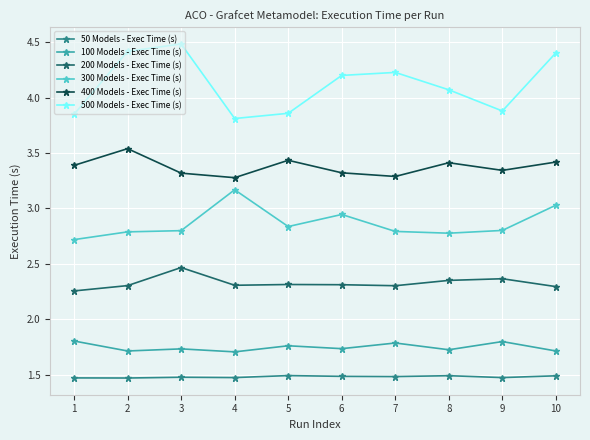

Count the 50 Models - Exec Time (s) values in the range 1 to 2.

10